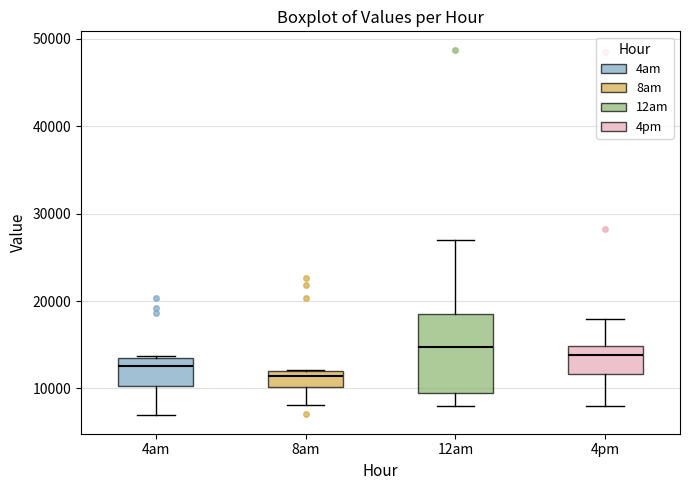

Where does the lower whisker of the box for 4pm end on the y-axis? The values are not printed on the chart, so give them approximately, as read against the axis.

8000